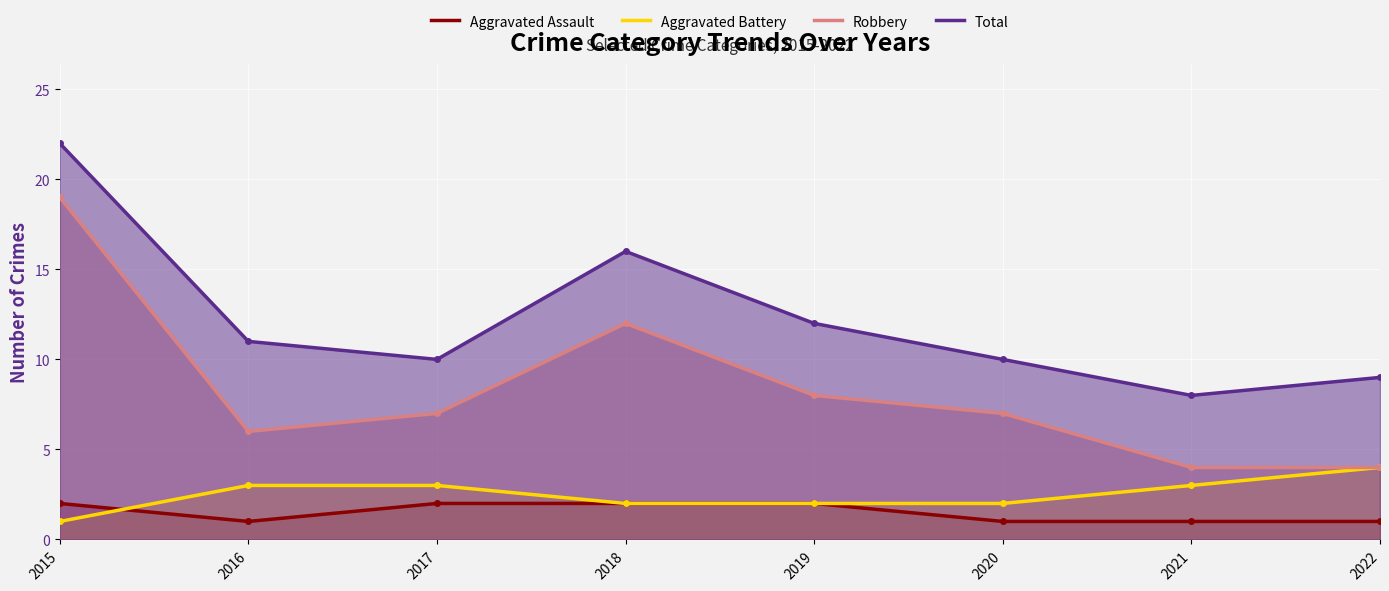

Reading right to left, transcribe all the data shown in this chart.

Aggravated Assault: 2022=1	2021=1	2020=1	2019=2	2018=2	2017=2	2016=1	2015=2
Aggravated Battery: 2022=4	2021=3	2020=2	2019=2	2018=2	2017=3	2016=3	2015=1
Robbery: 2022=4	2021=4	2020=7	2019=8	2018=12	2017=7	2016=6	2015=19
Total: 2022=9	2021=8	2020=10	2019=12	2018=16	2017=10	2016=11	2015=22